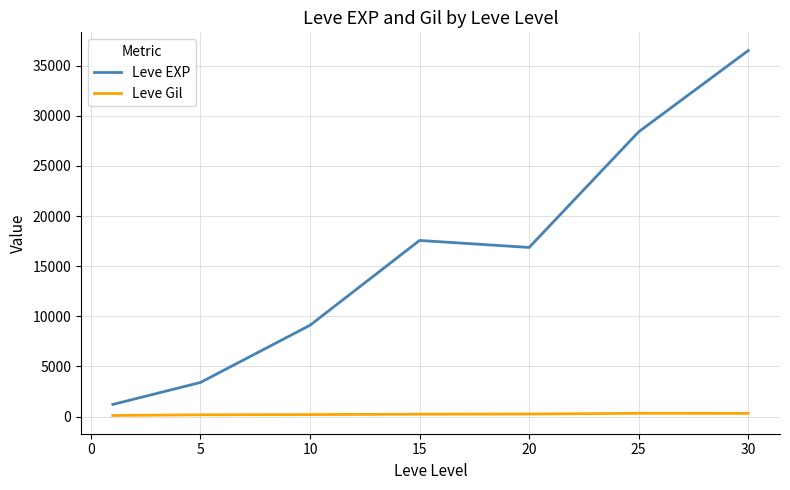

True or false: Leve EXP and Leve Gil cross at least once.

False